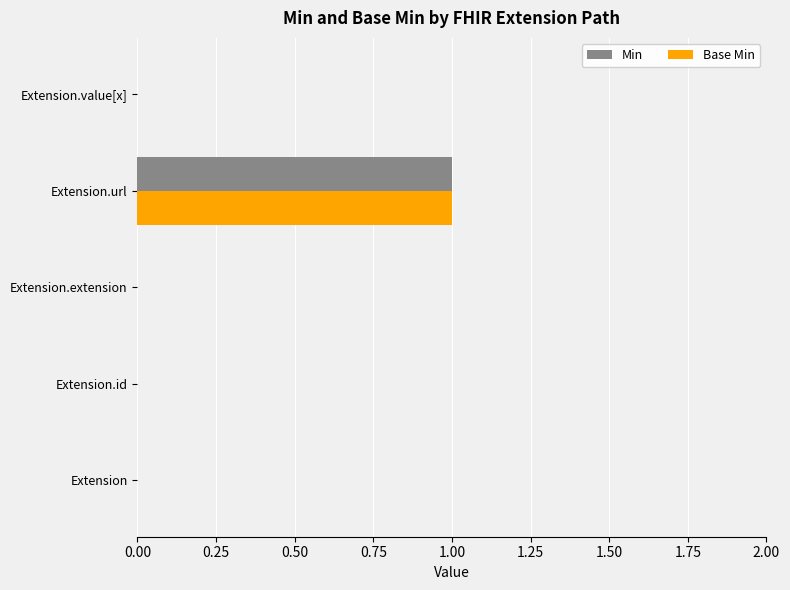

At which category is the sum across all series the highest?

Extension.url